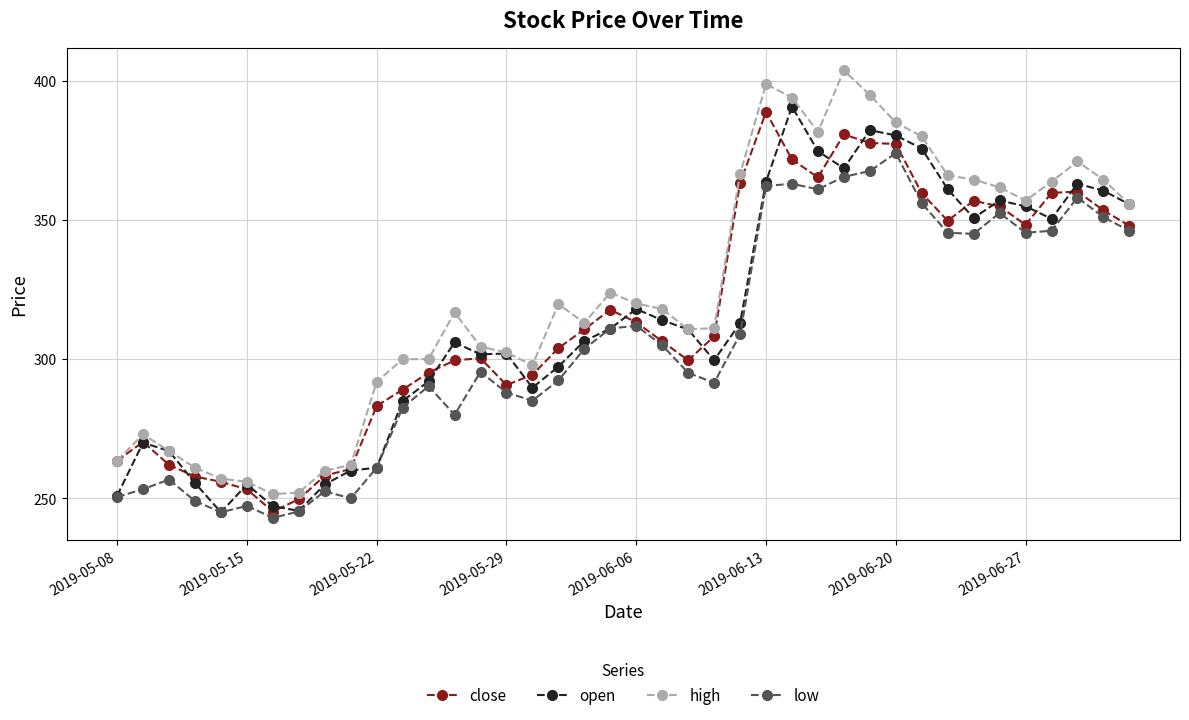

True or false: low has more than 2 points higher than both neighbors.

True